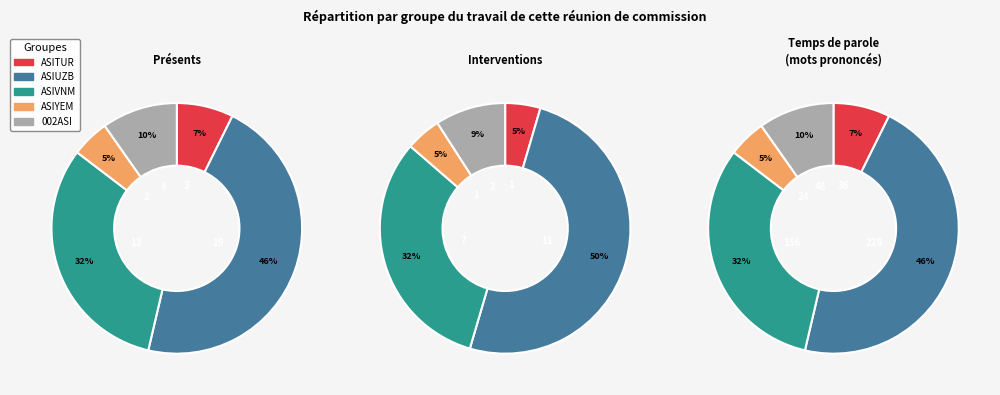

How many segments does this pie chart have?

5